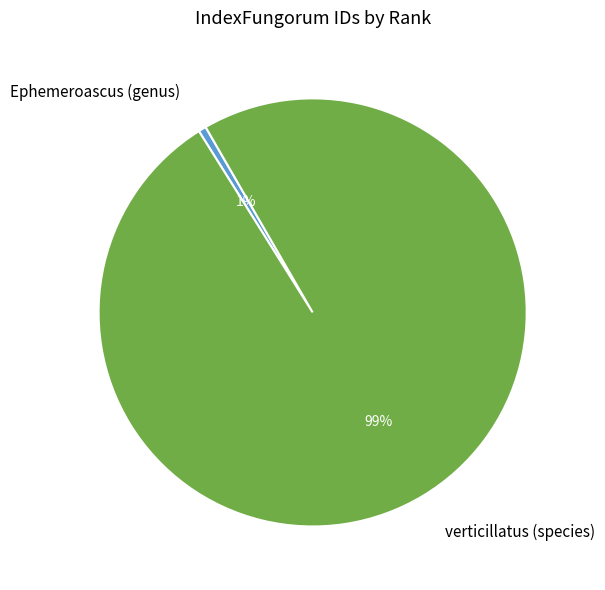

Between verticillatus (species) and Ephemeroascus (genus), which is larger?

verticillatus (species)